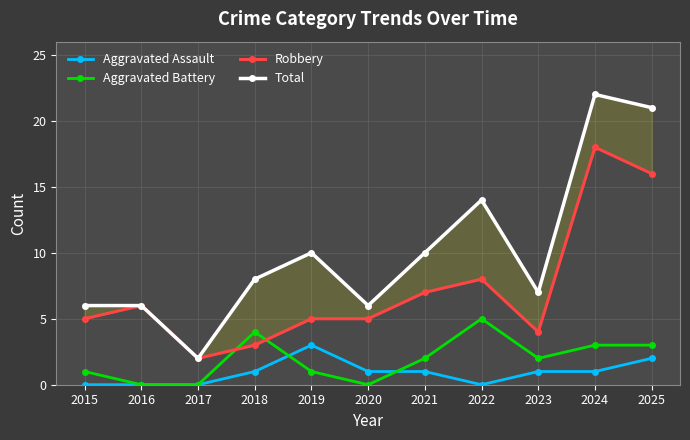

Where is the first local minimum for Aggravated Assault?

2022